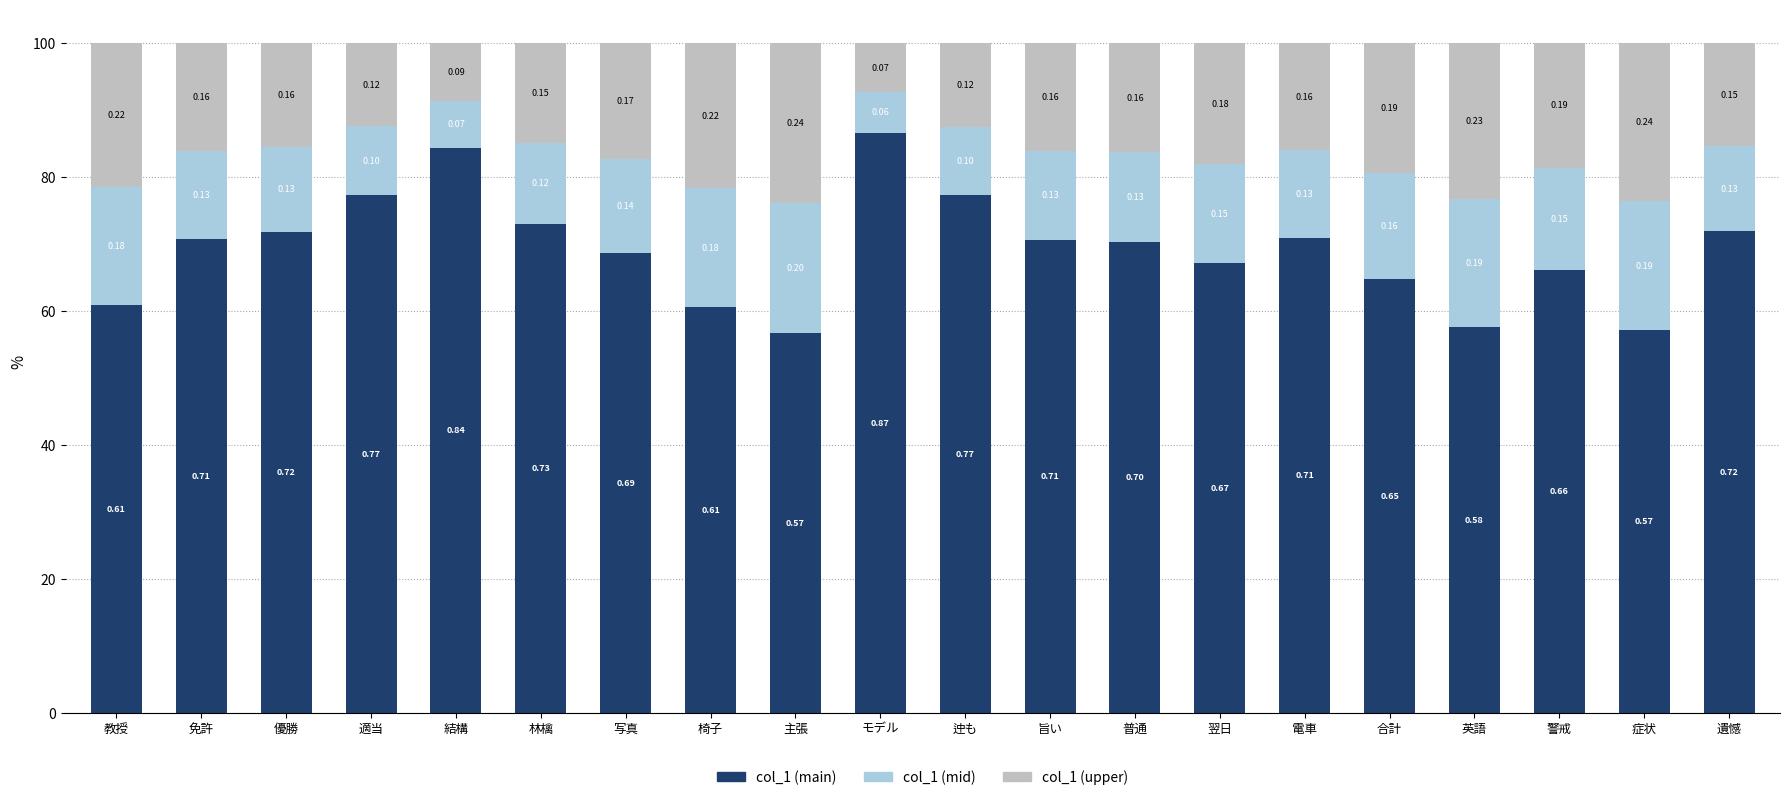

At which label is col_1 (mid) closest to 0?

モデル